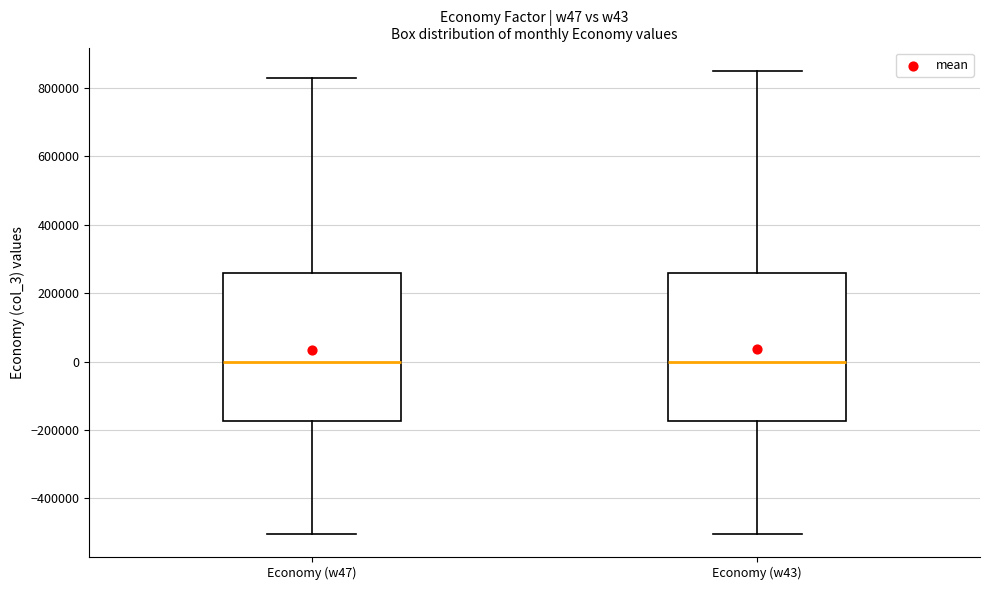

Reading left to right, transcribe this box plot: for each box, give where its median line is, the range the box spans, and where its two whiskers end, as read against the y-axis. The values are not printed on the chart, so give them approximately, as read against the axis.

Economy (w47): median 0, box -180000 to 260000, whiskers -500000 to 820000
Economy (w43): median 0, box -180000 to 260000, whiskers -500000 to 860000